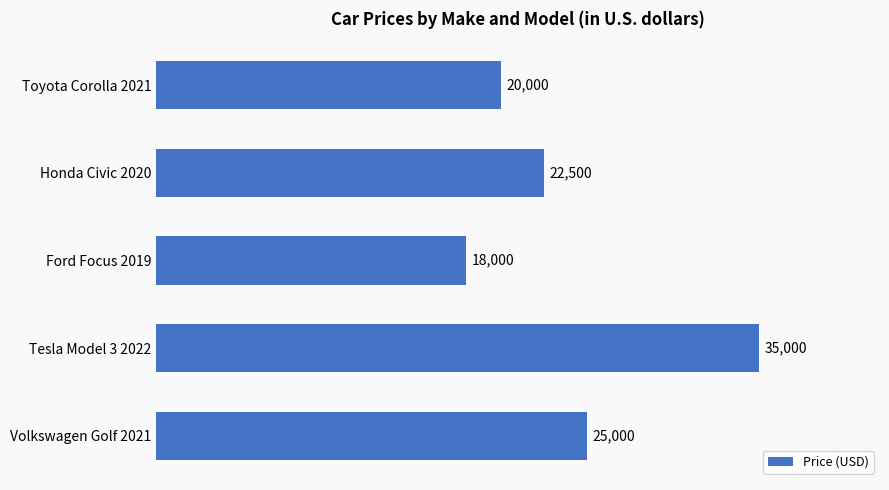

What is the label of the 2nd bar from the bottom?

Tesla Model 3 2022